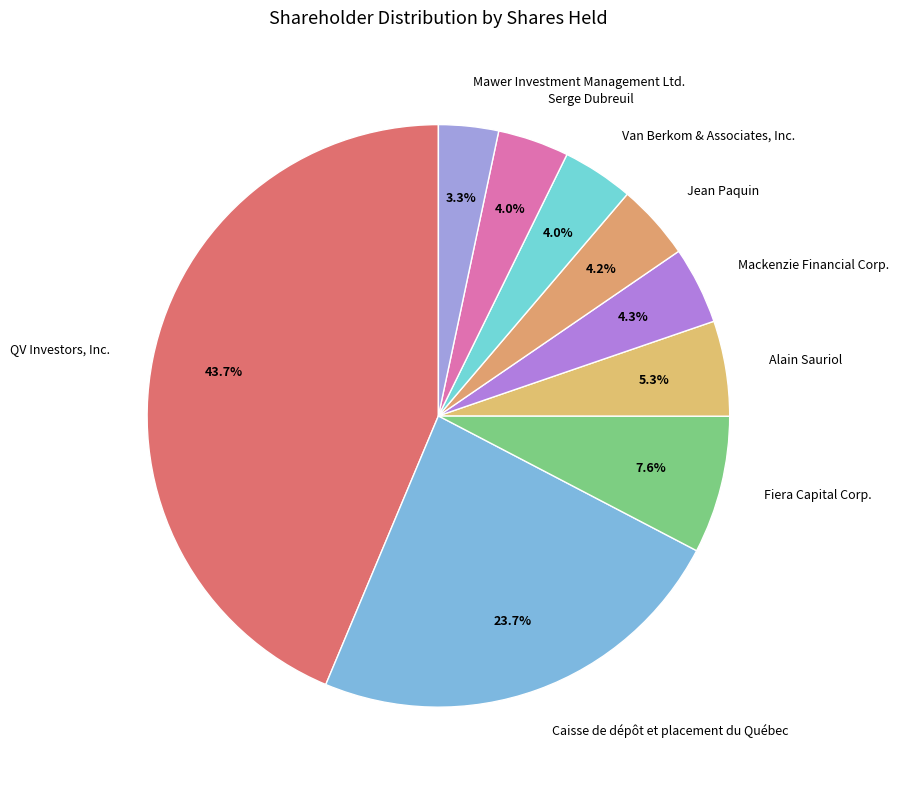

Approximately how many times larger is the value at Alain Sauriol compared to Fiera Capital Corp.?

0.7